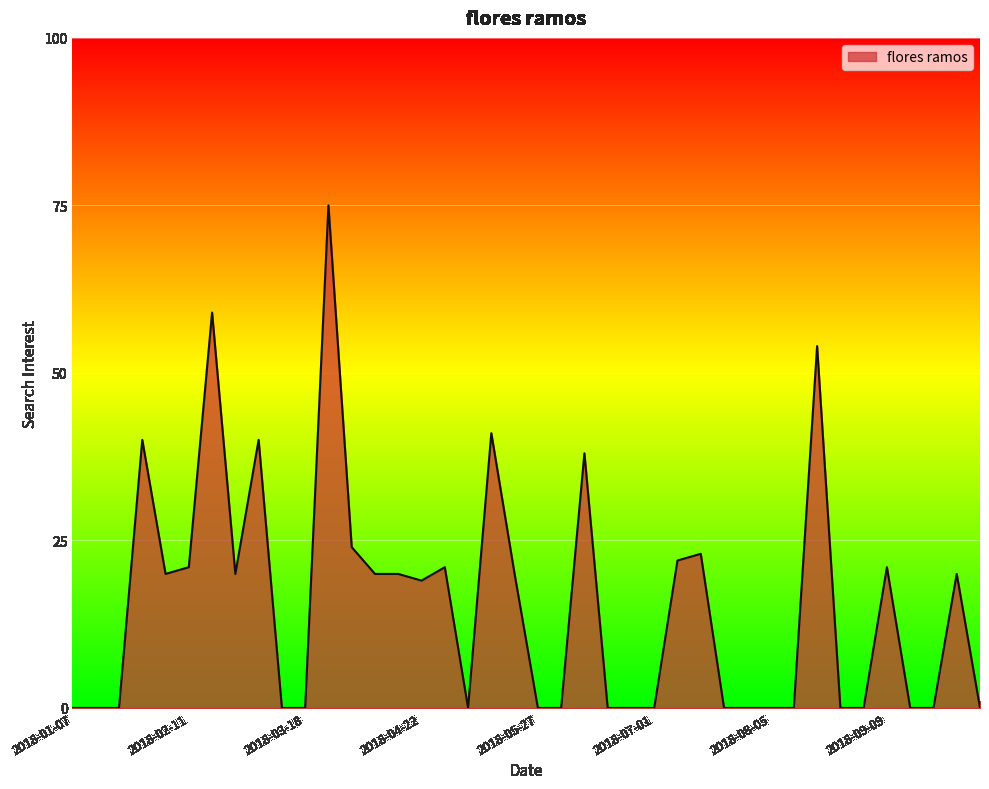

What is the greatest value displayed?

75